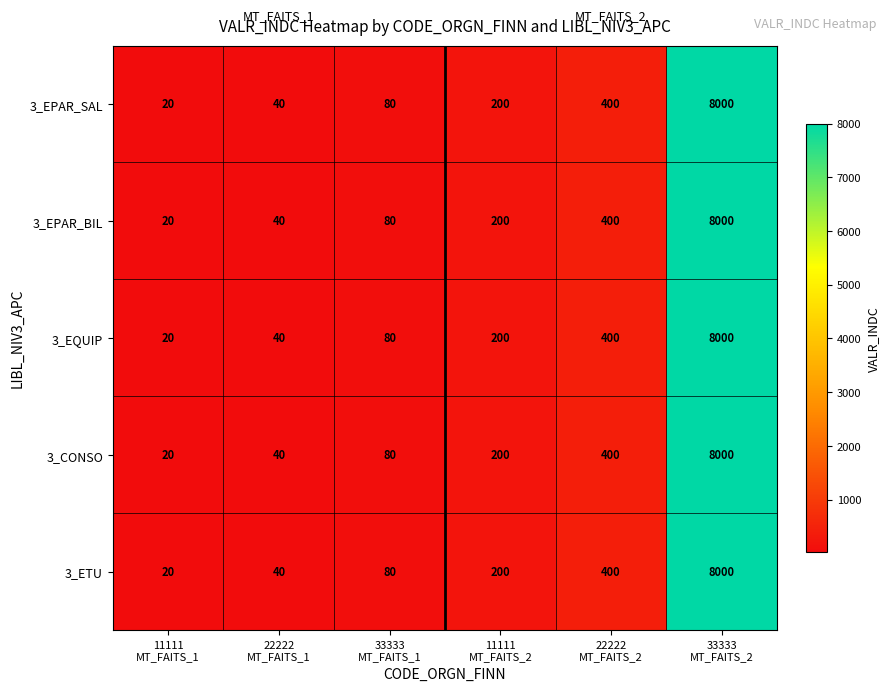

What is the minimum value for 3_EPAR_SAL?

20